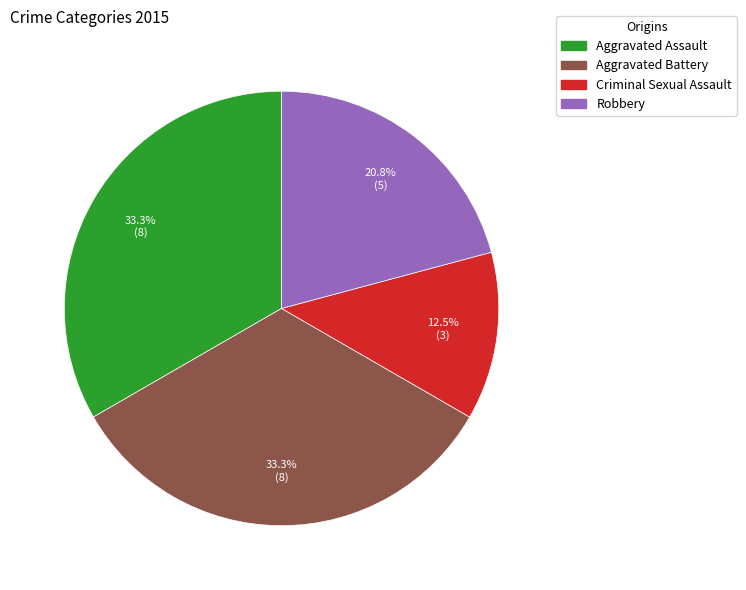

Count the number of slices in the pie.

4